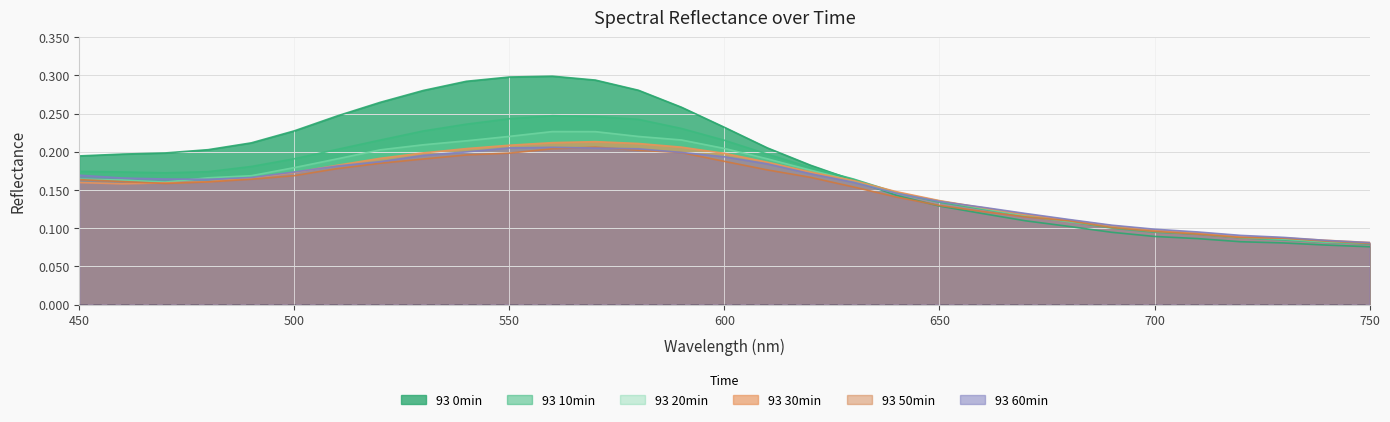

Which series changed the most between 570 and 600?

93 0min